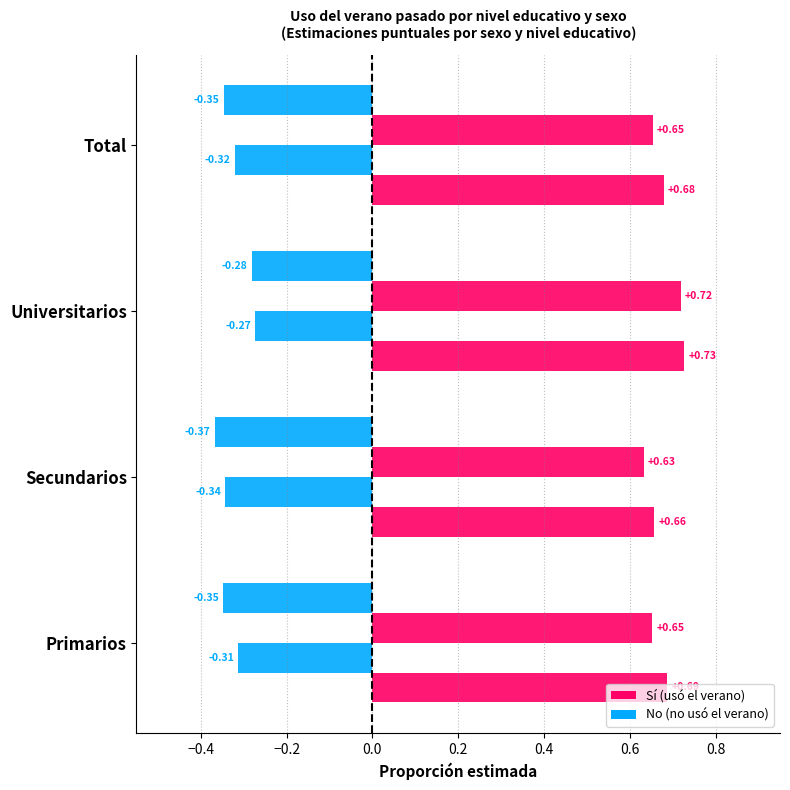

How many data points does each series have?

4